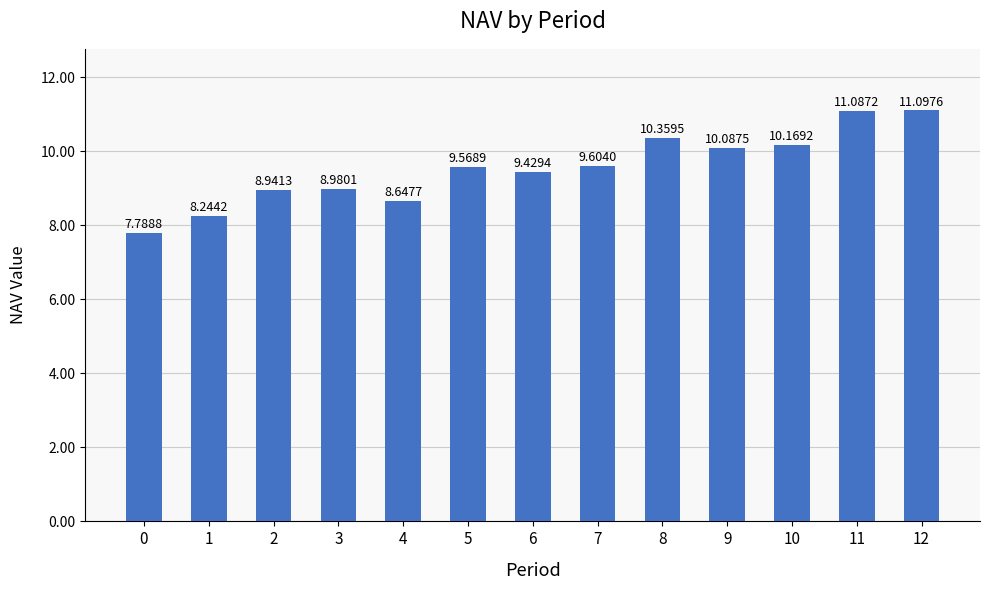

Which has a higher value, 11 or 7?

11